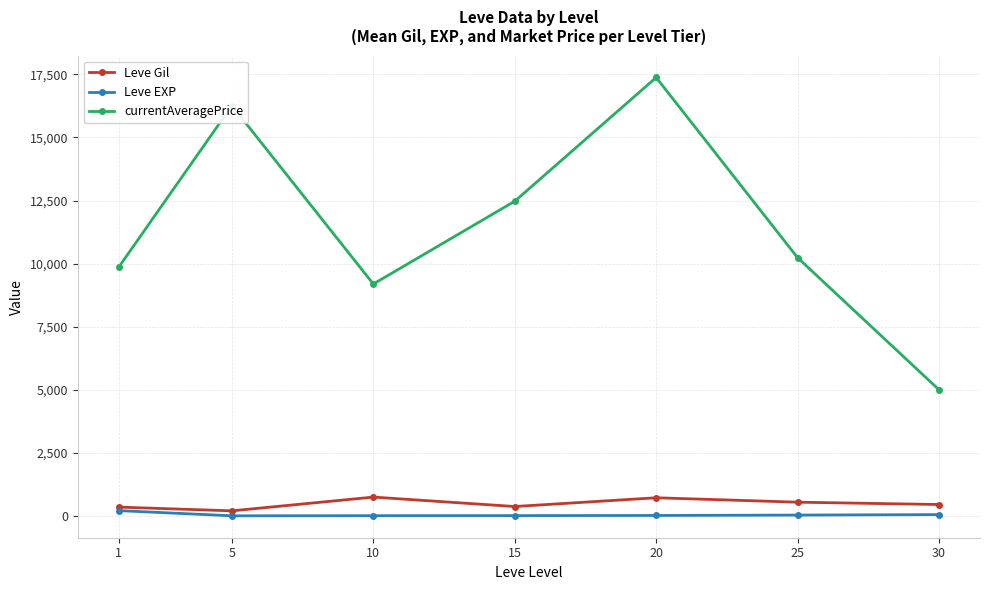

Does the chart have visible grid lines?

Yes